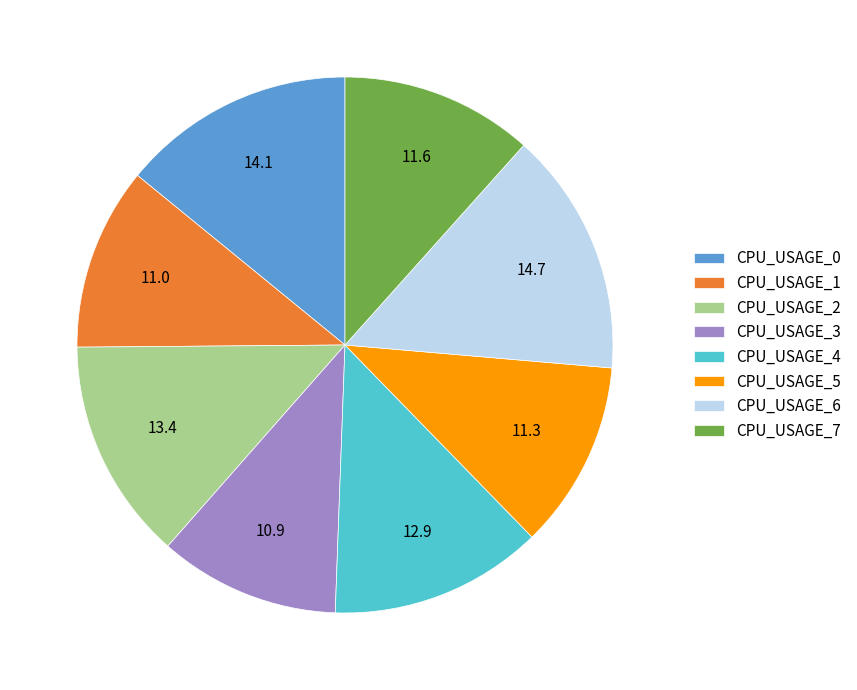

Does CPU_USAGE_6 represent more than half of the total?

No